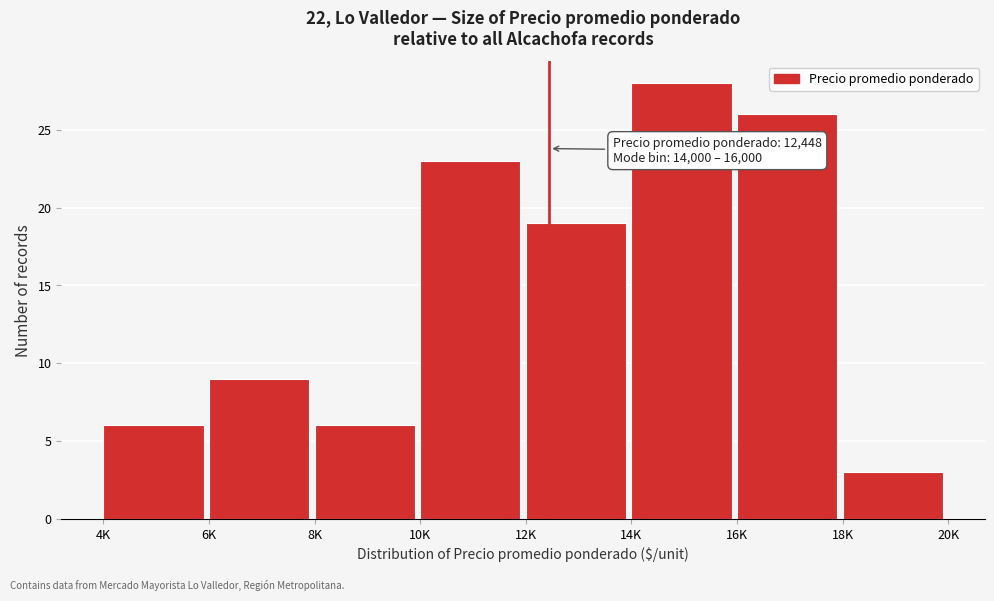

Reading right to left, transcribe all the data shown in this chart.

3	26	28	19	23	6	9	6